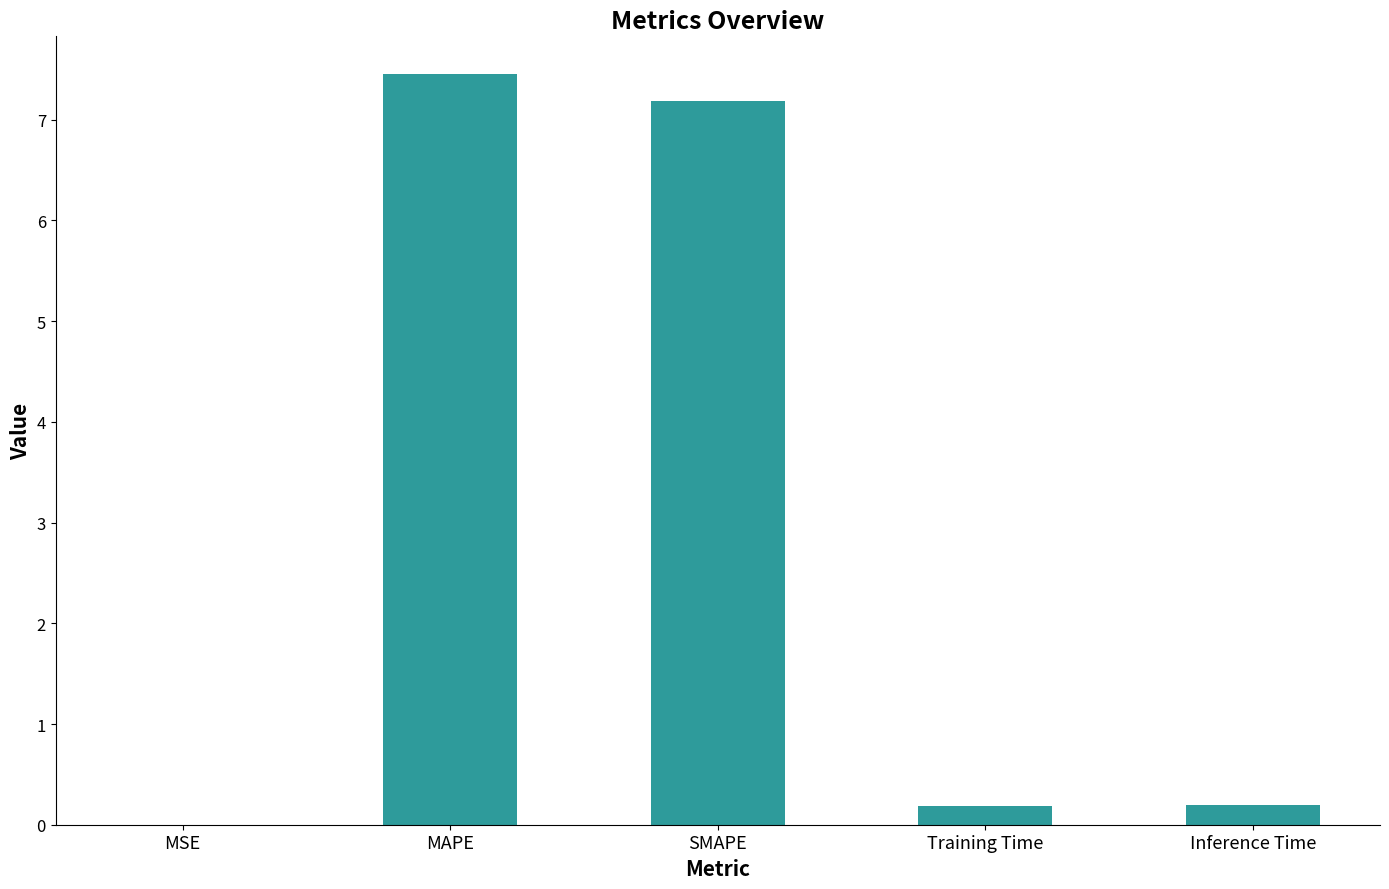

How many distinct data groups are displayed?

1